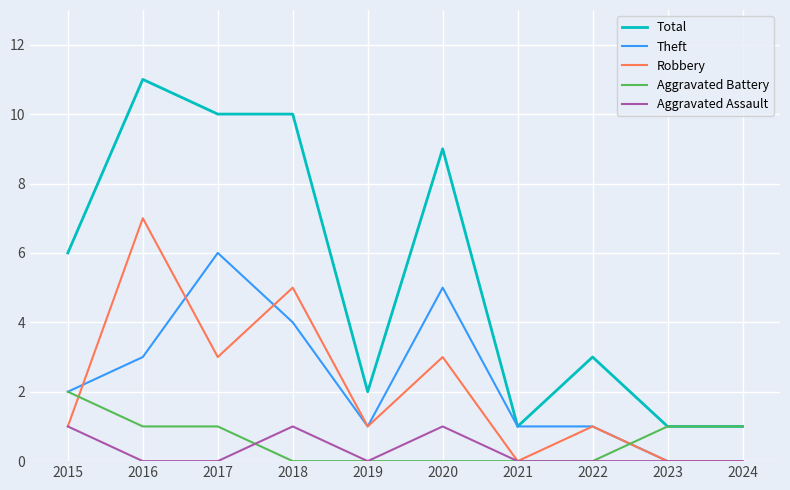

What is the difference between the Robbery values at 2020 and 2018?

2